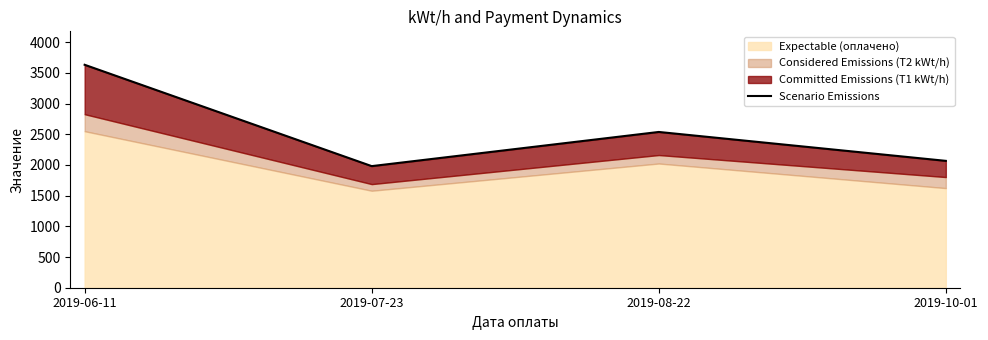

How many lines are shown in the chart?

1